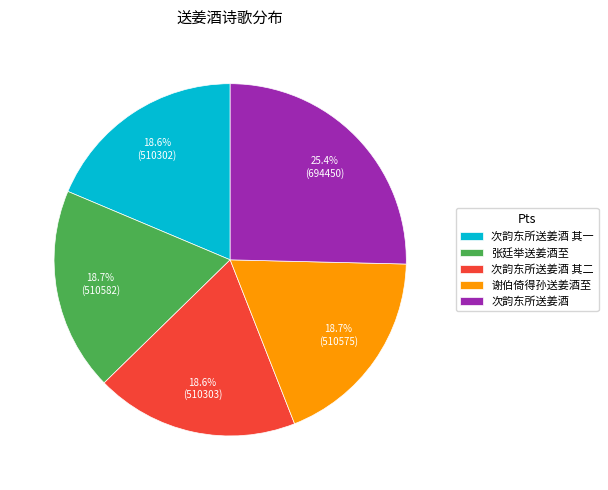

How many segments does this pie chart have?

5